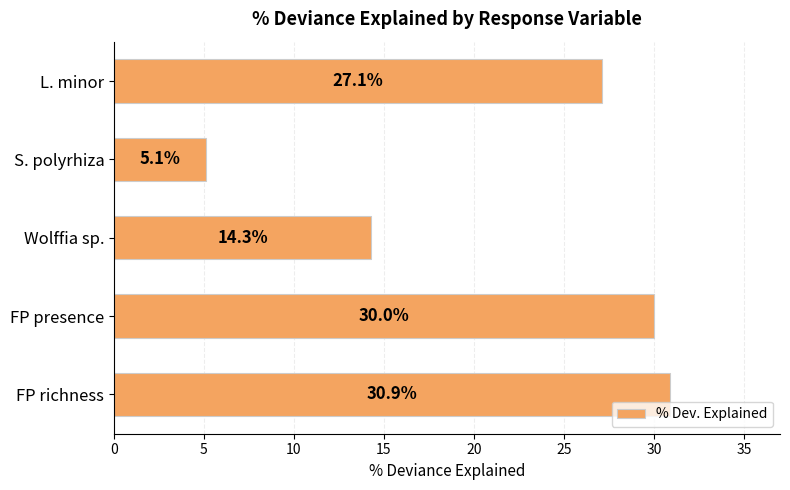

What is the difference between the maximum and minimum values?

25.8